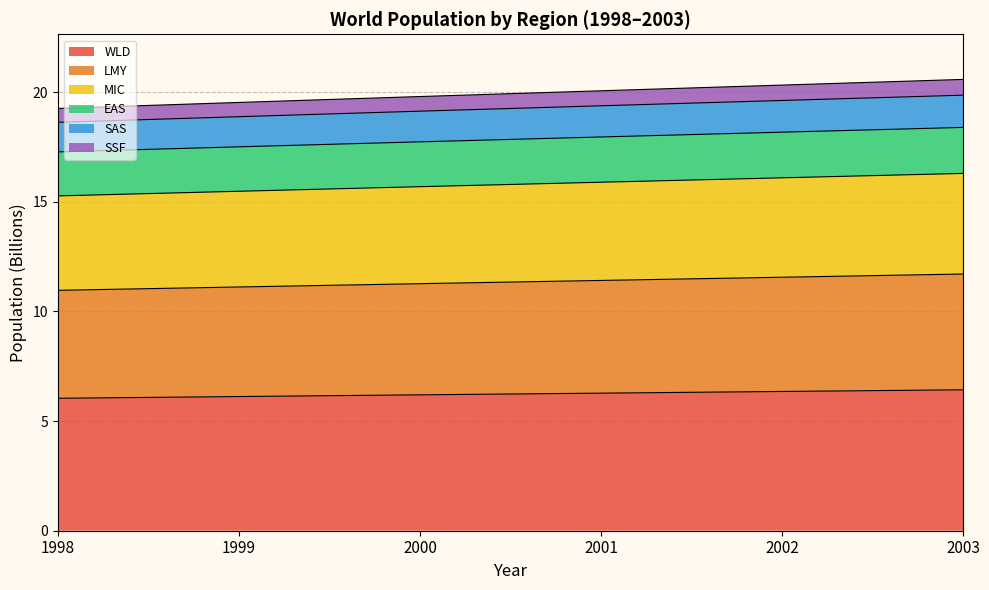

Is it true that WLD equals 11.1 at 2000?

False